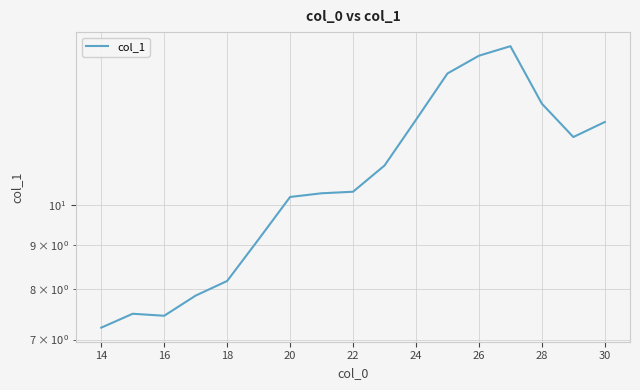

What is the difference between the second highest and second lowest values?

7.4